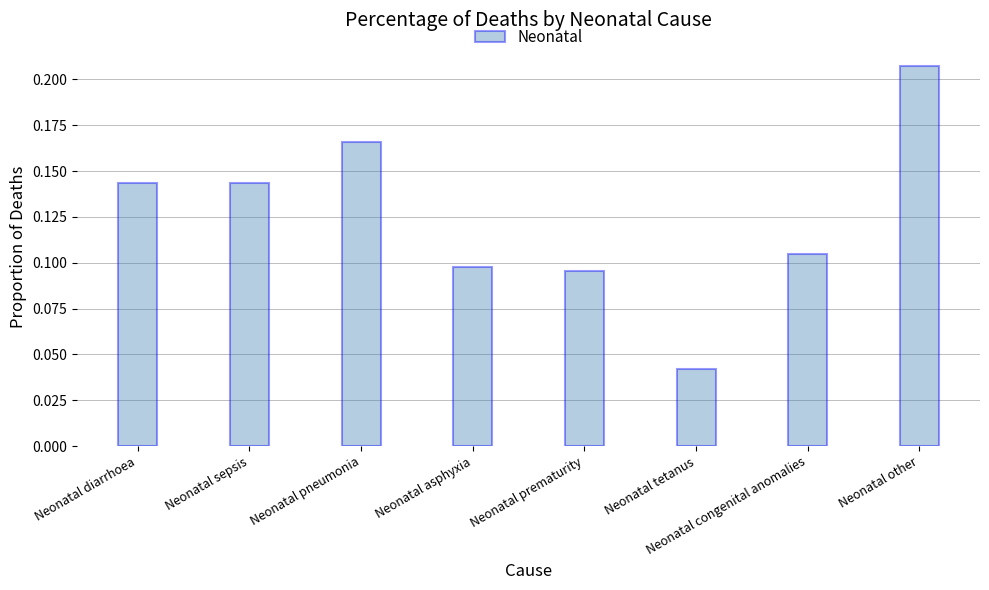

At which category does the chart reach its peak across all series?

Neonatal other